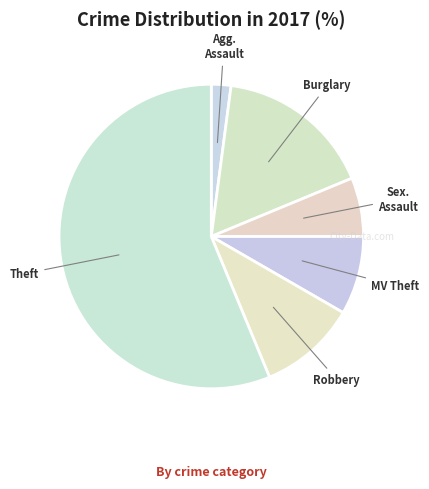

Rank the categories by value from lowest to highest.

Aggravated Assault, Criminal Sexual Assault, Motor Vehicle Theft, Robbery, Burglary, Theft